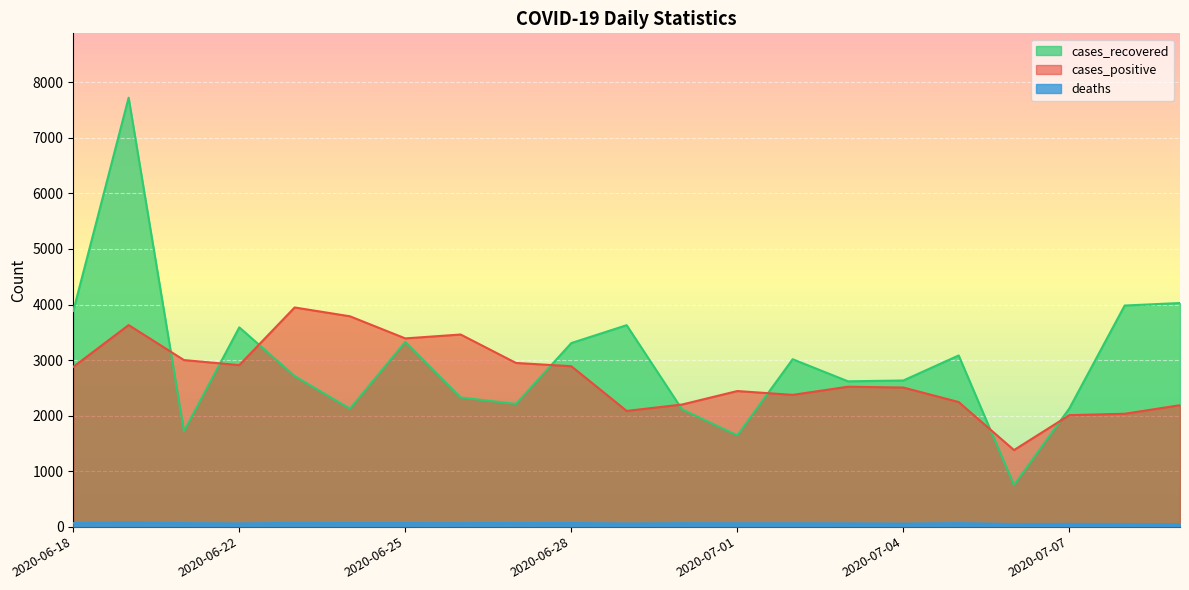

What is the difference between the maximum and second lowest values in the deaths series?

29